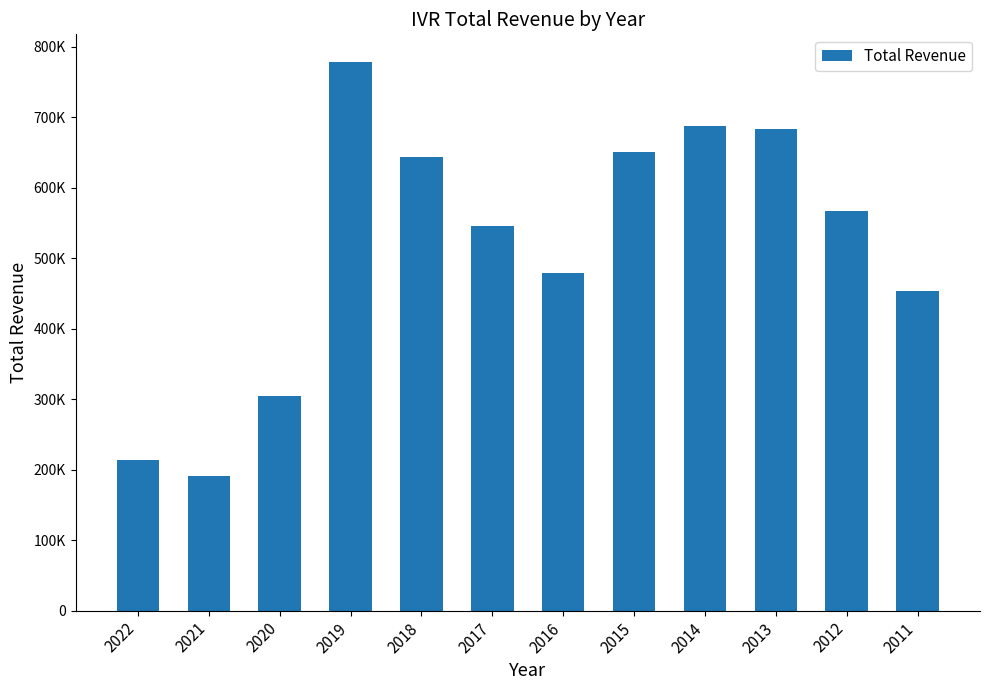

Reading left to right, what are all the values shown in this chart?

214200	191200	304000	778400	643000	545100	478700	650100	687100	682400	566800	453400